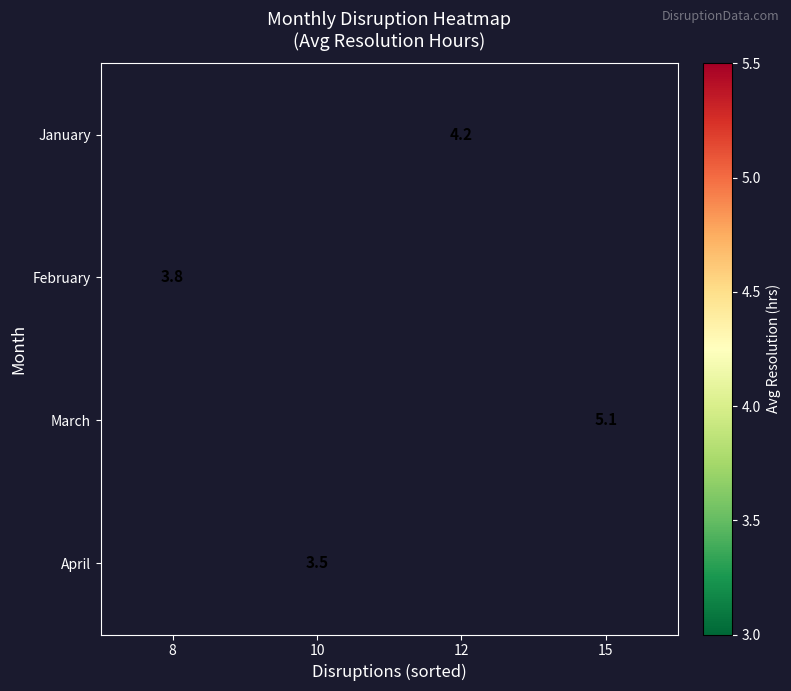

Is it true that March equals 5.1 at 15?

True